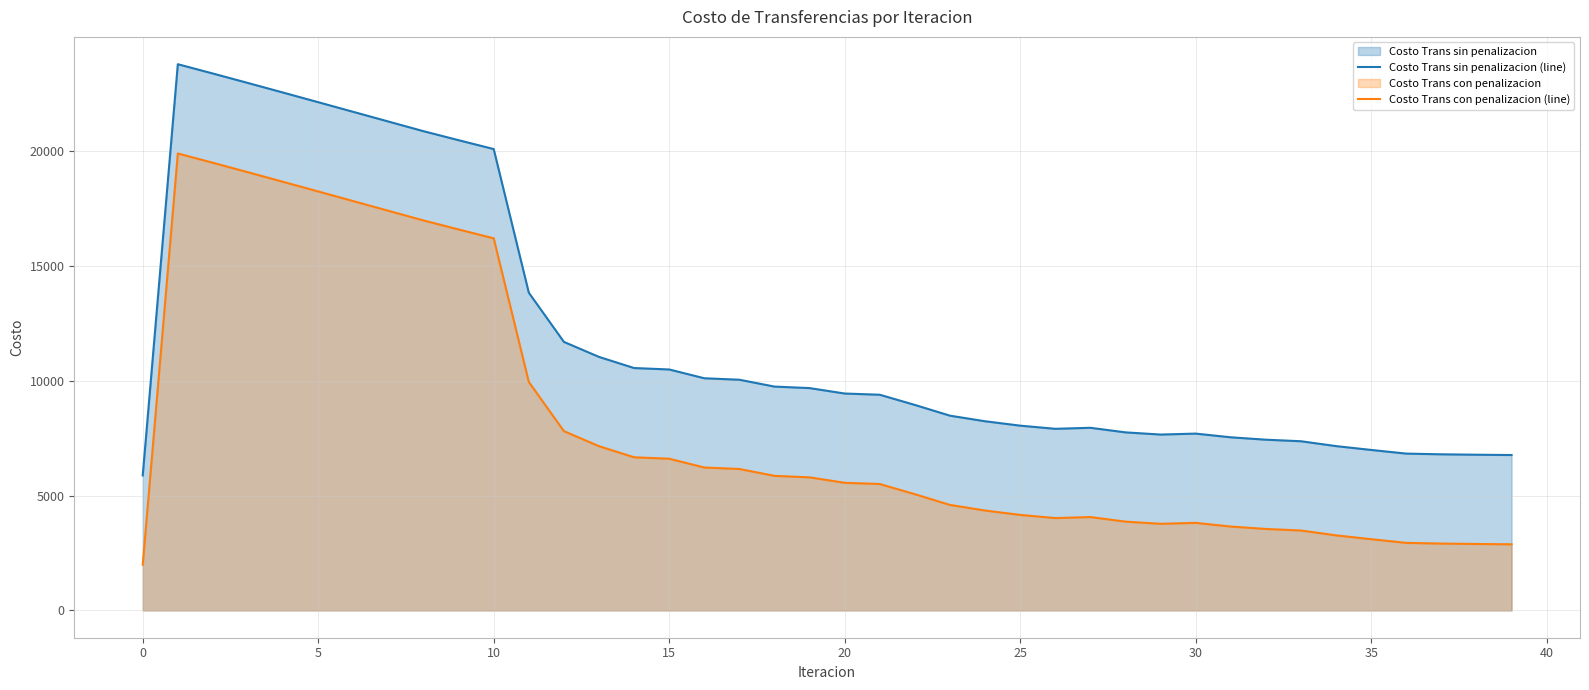

What is the value of the Costo Trans con penalizacion (line) point at the 34th from the left?

3479.8